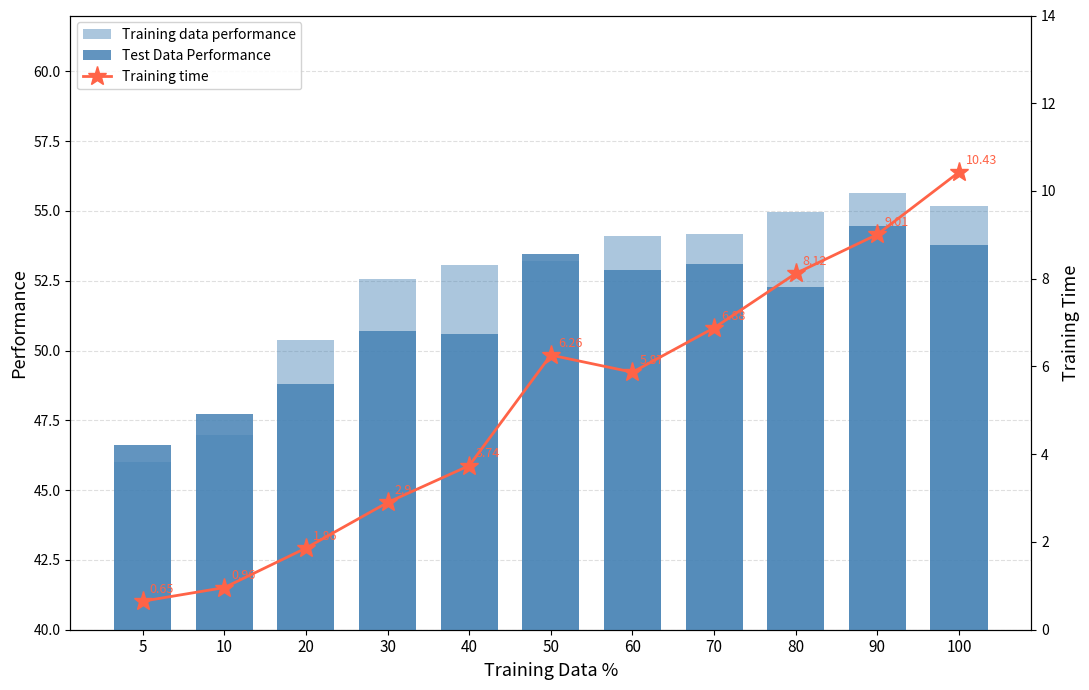

What is the value of the Training data performance bar at the 6th from the left?

53.2